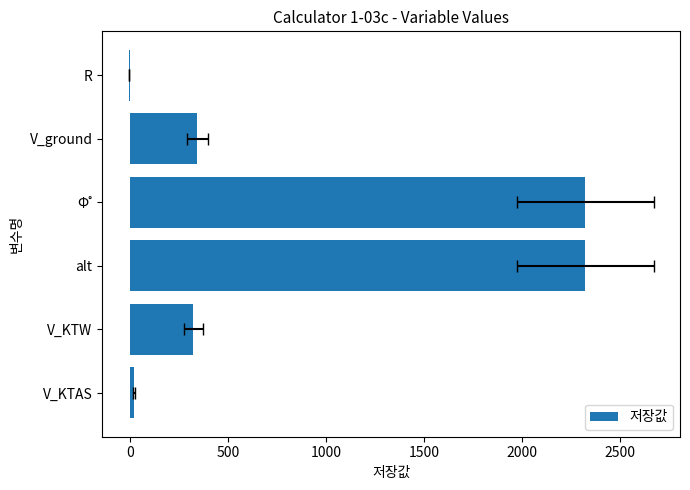

The value at Φ˚ is 3880.9. True or false?

False